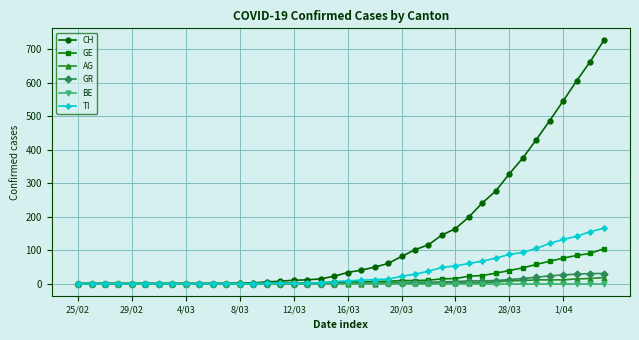

Which series has the largest total across all categories?

CH